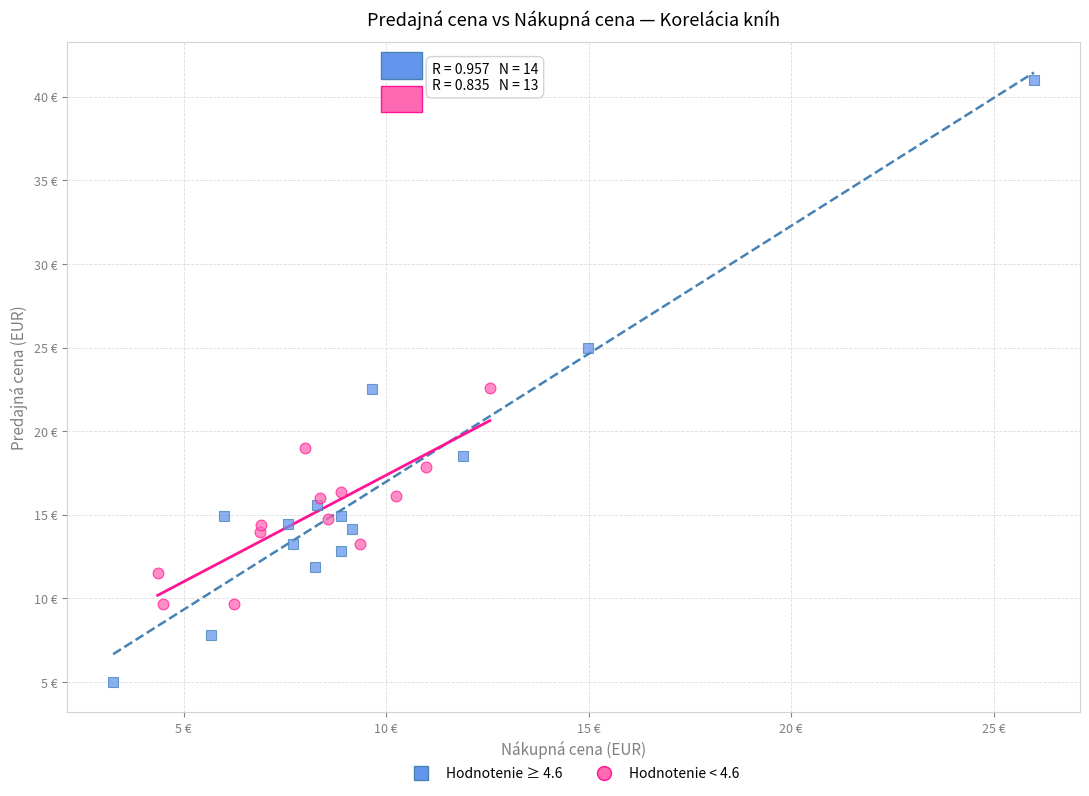

Which series has the widest spread of Y values?

Hodnotenie ≥ 4.6